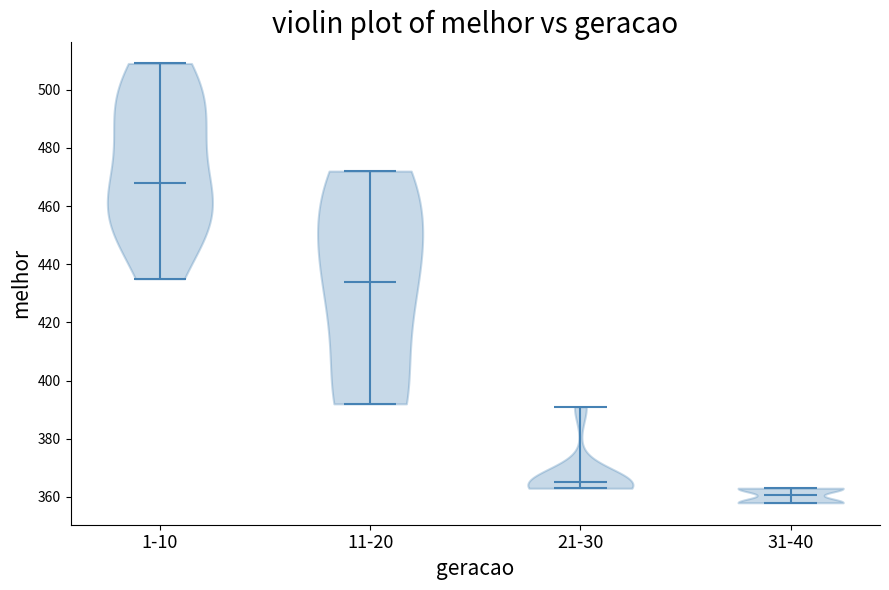

Which violin has the highest median line?

1-10